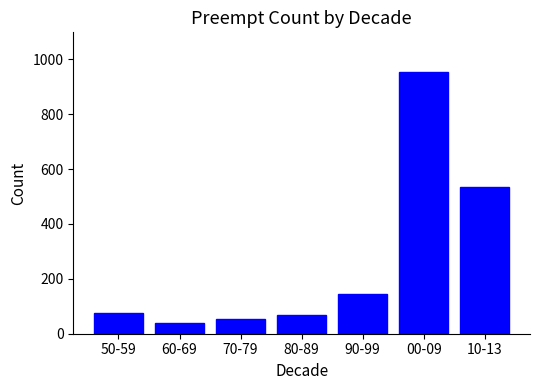

What position from the right is 70-79?

5